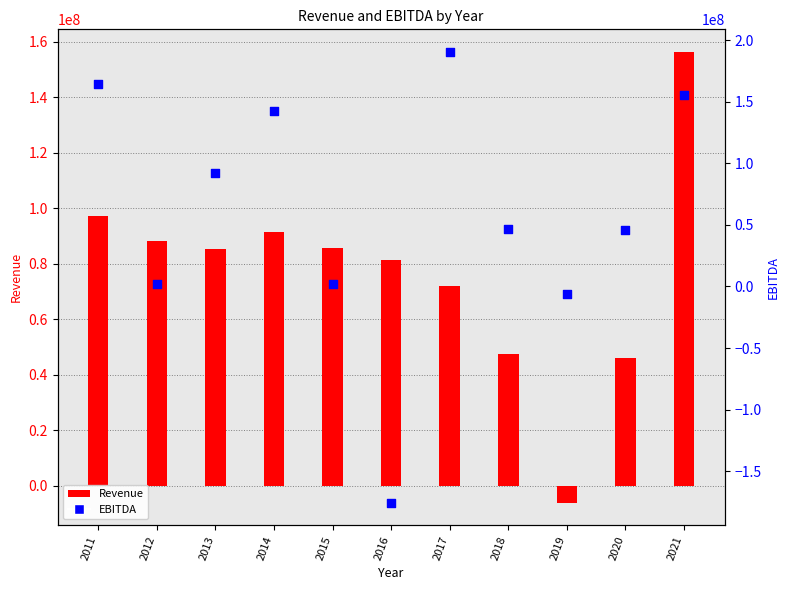

What are all the series names shown in the legend?

Revenue, EBITDA